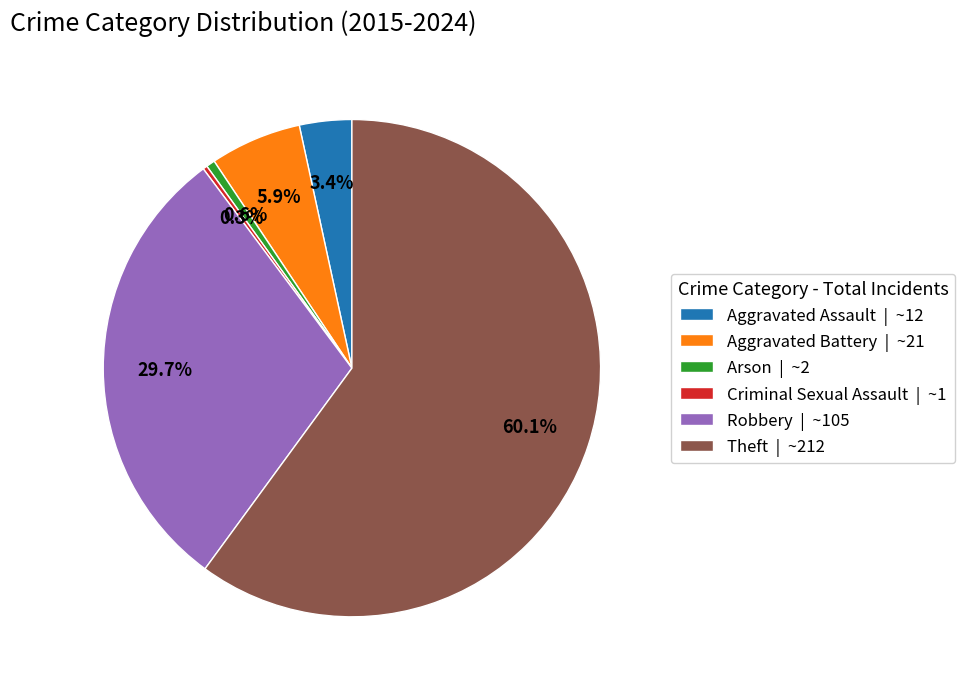

To the nearest percent, what is the difference between the largest and smallest slice percentages?

60%